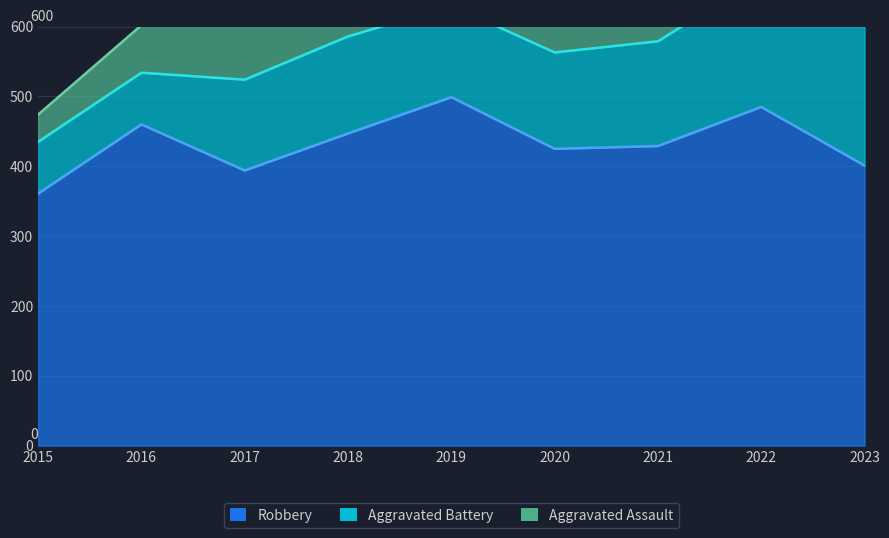

What is the difference between the second highest and minimum values in the Aggravated Battery series?

112